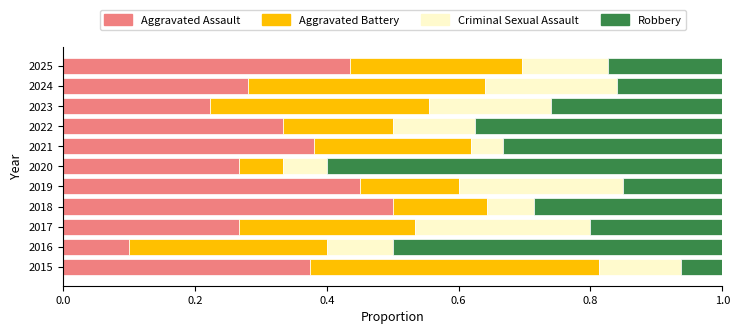

Is it true that Aggravated Assault equals 0.3 at 2018?

False